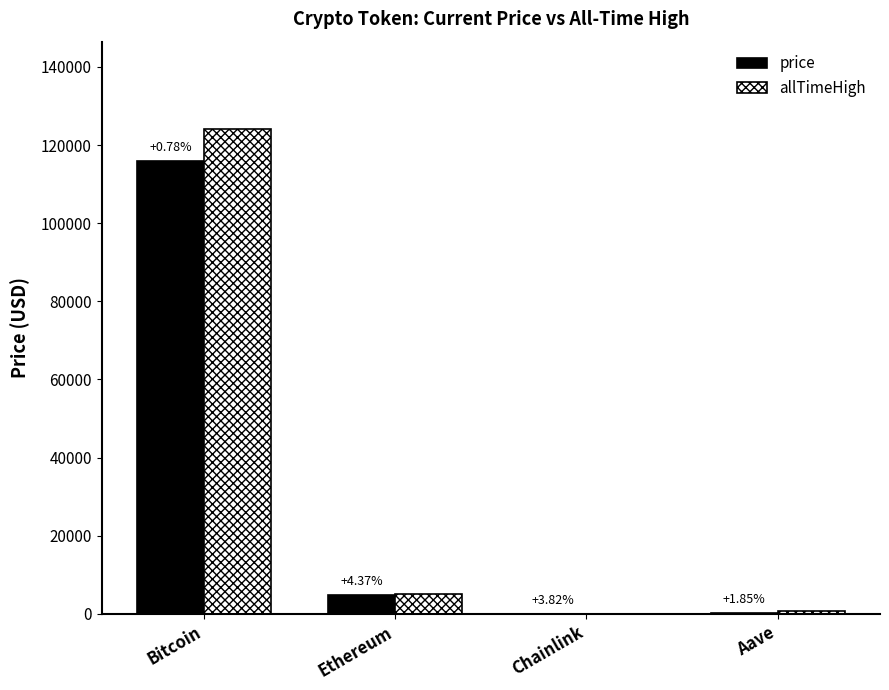

What are all the series names shown in the legend?

price, allTimeHigh